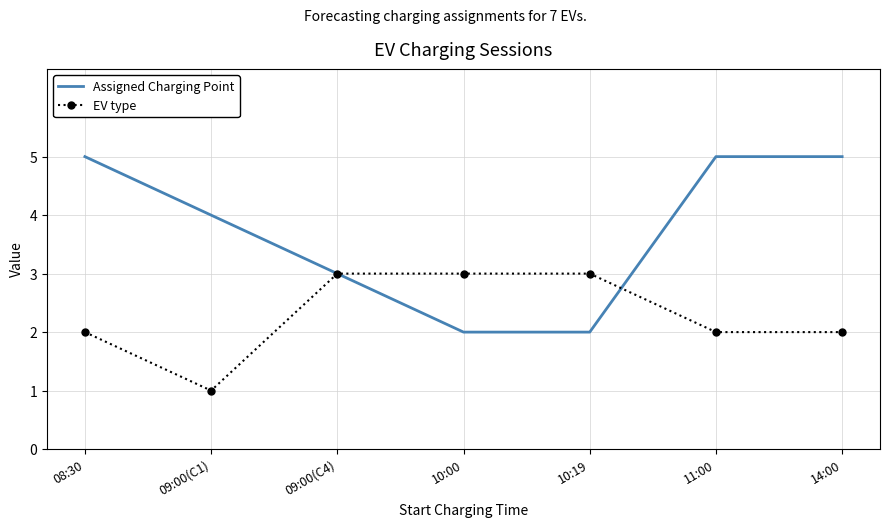

Which series changed the most between 09:00(C4) and 14:00?

Assigned Charging Point